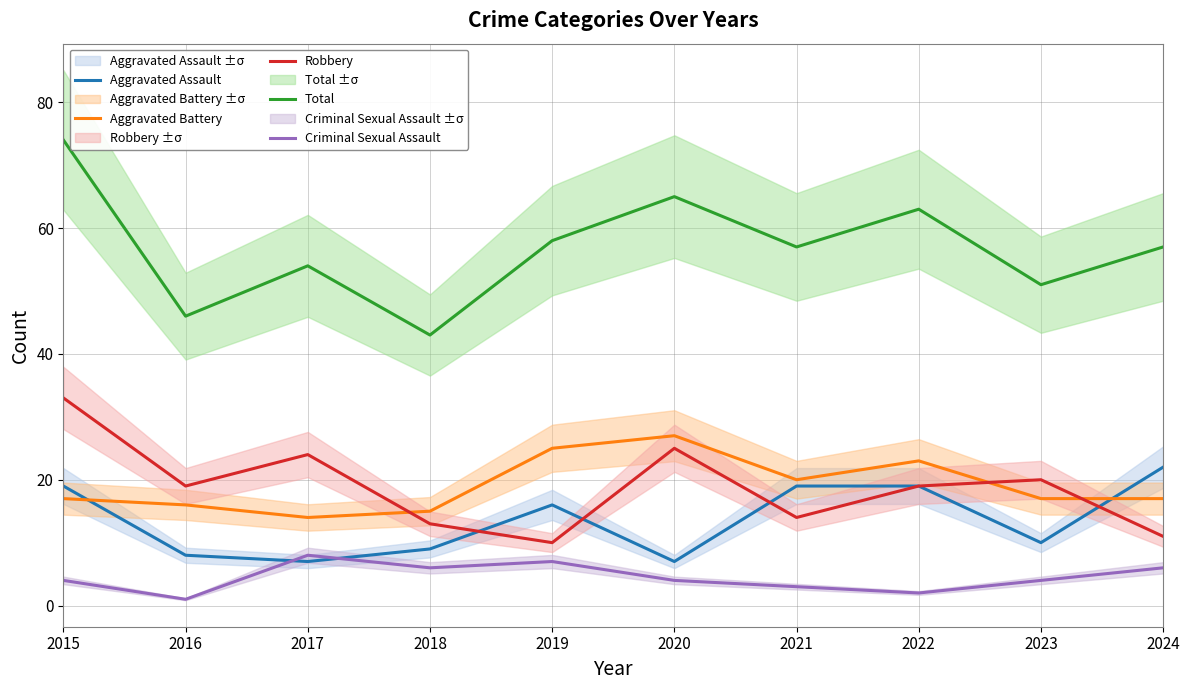

How many intersections are there between Aggravated Assault and Criminal Sexual Assault?

2